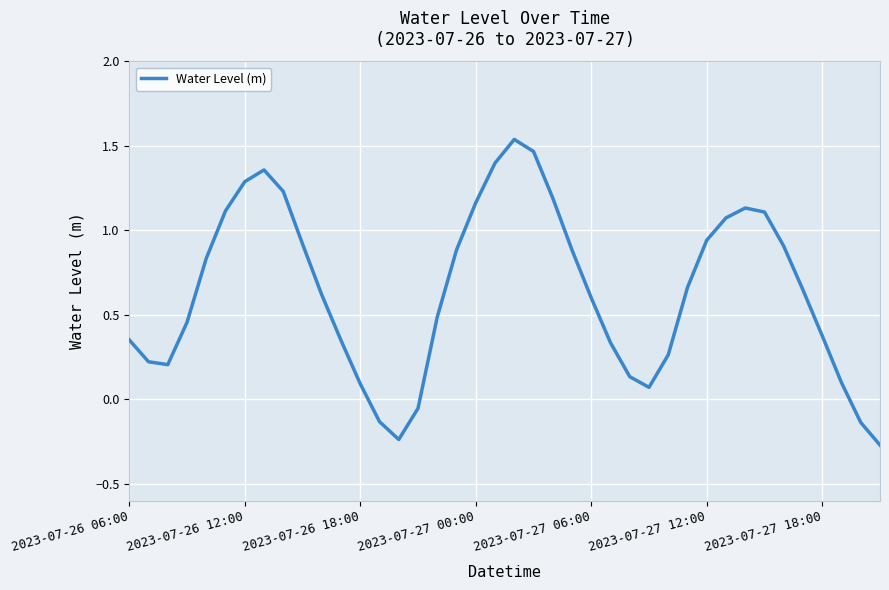

Does the chart have visible grid lines?

Yes